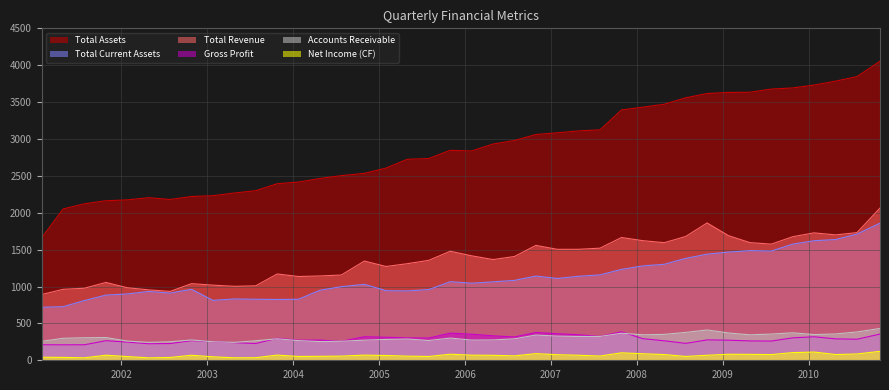

True or false: IQ_AR has a value of 194.7 at 2001-07-28.

False